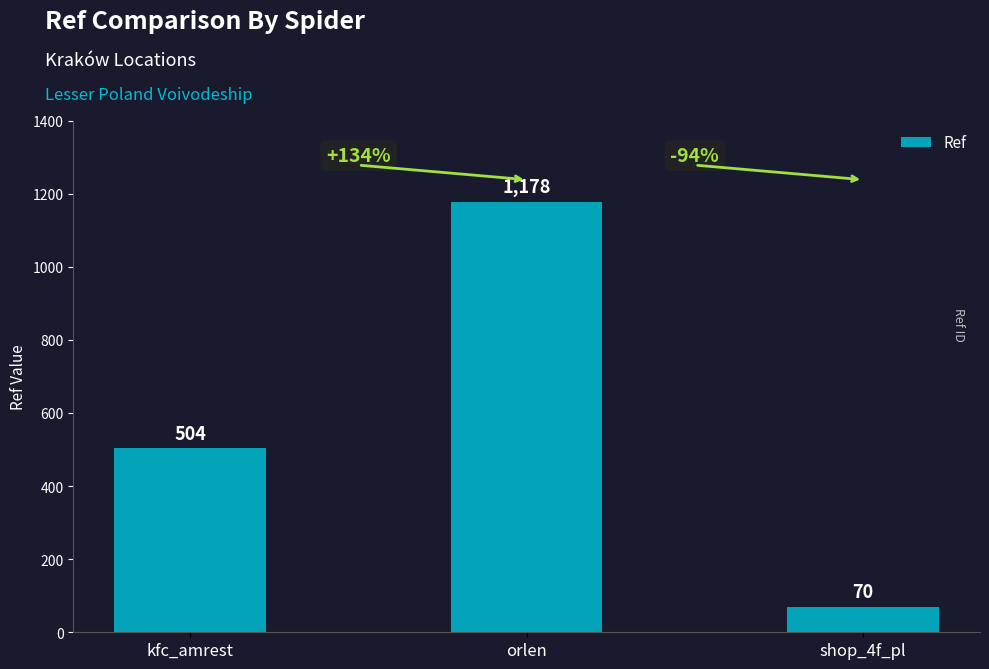

At which label is the value closest to 624?

kfc_amrest